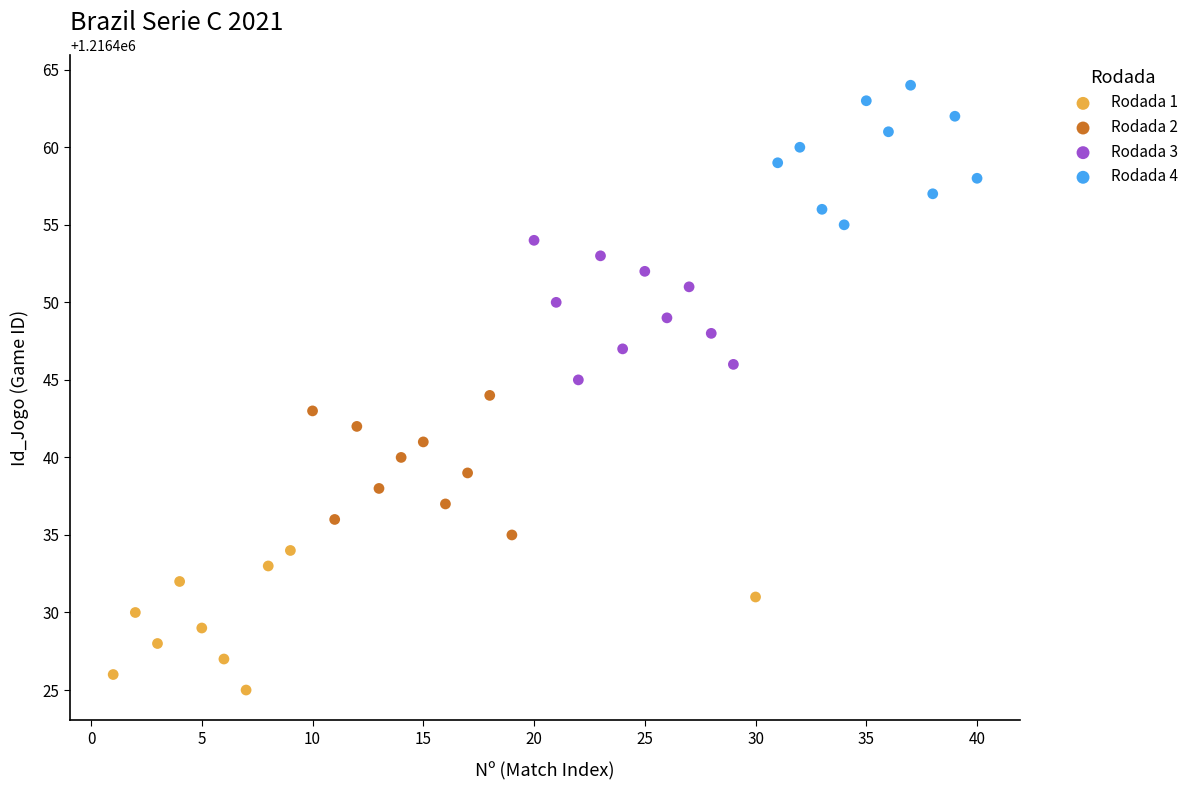

Which series contains the highest Y value?

Rodada 4